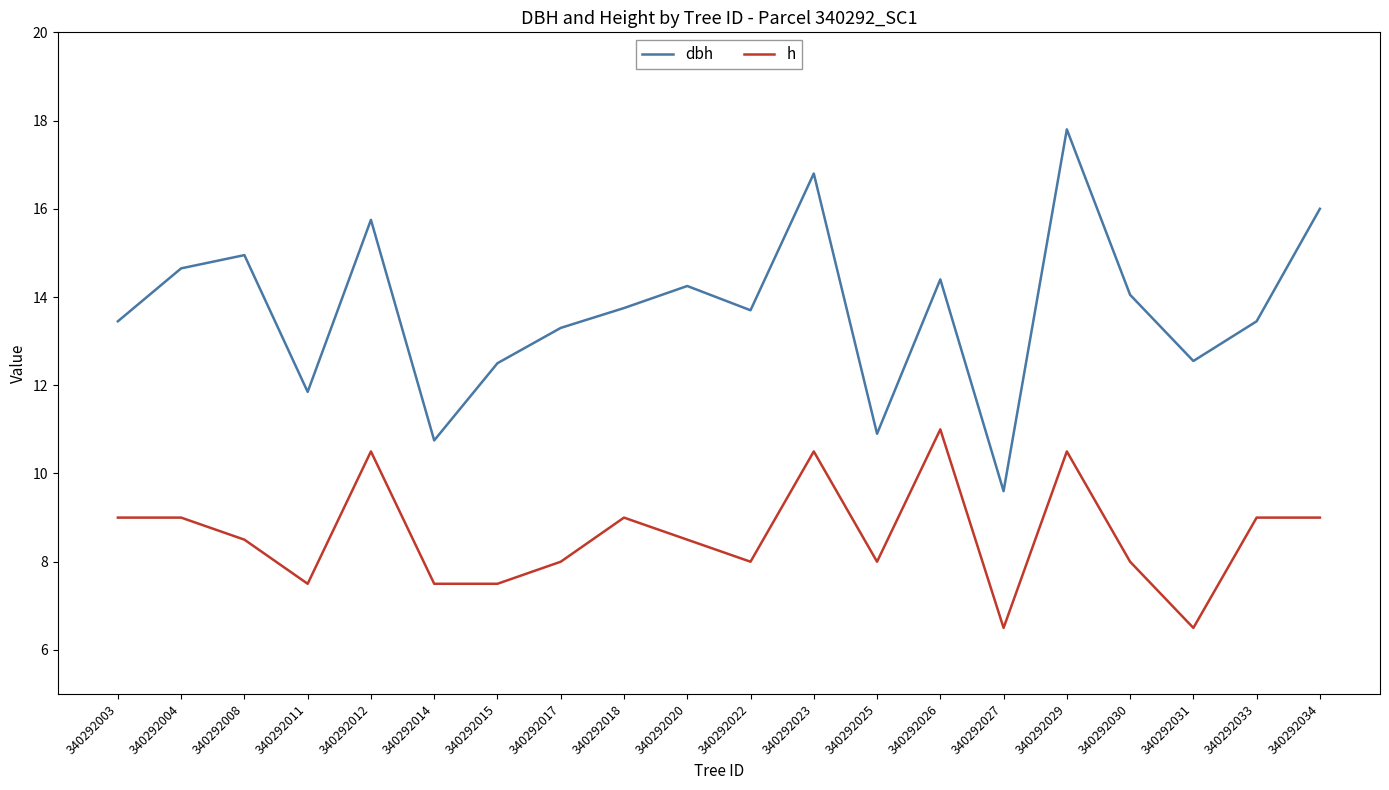

Is it true that dbh equals 16.0 at 340292034?

True